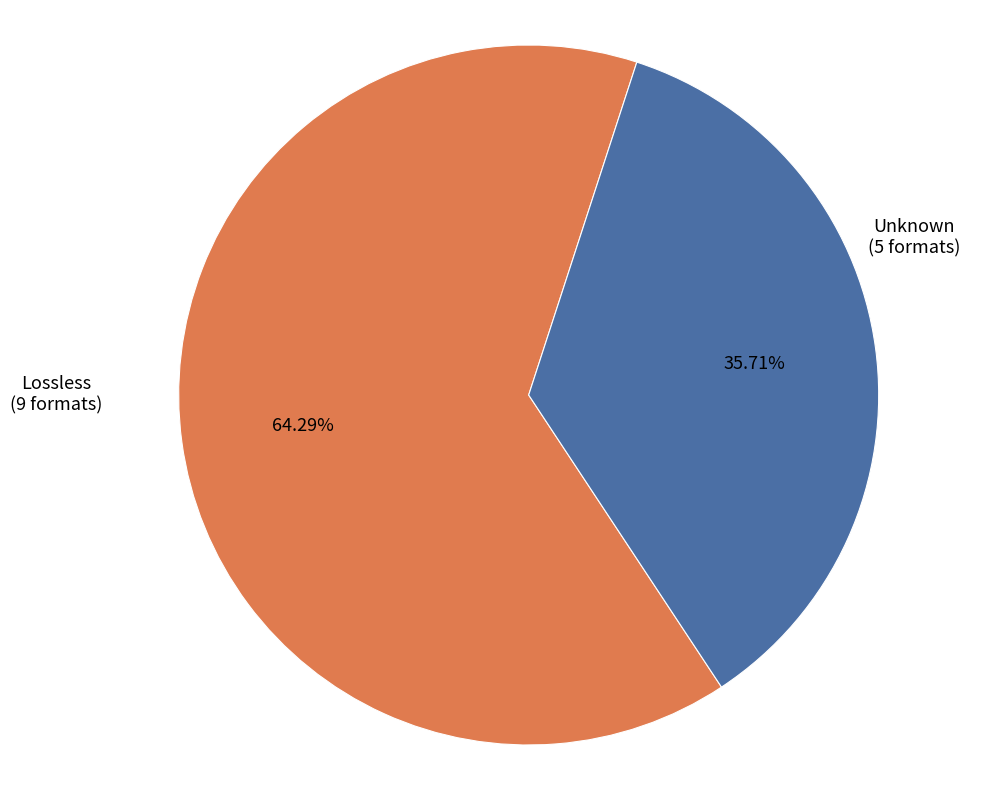

How many segments does this pie chart have?

2